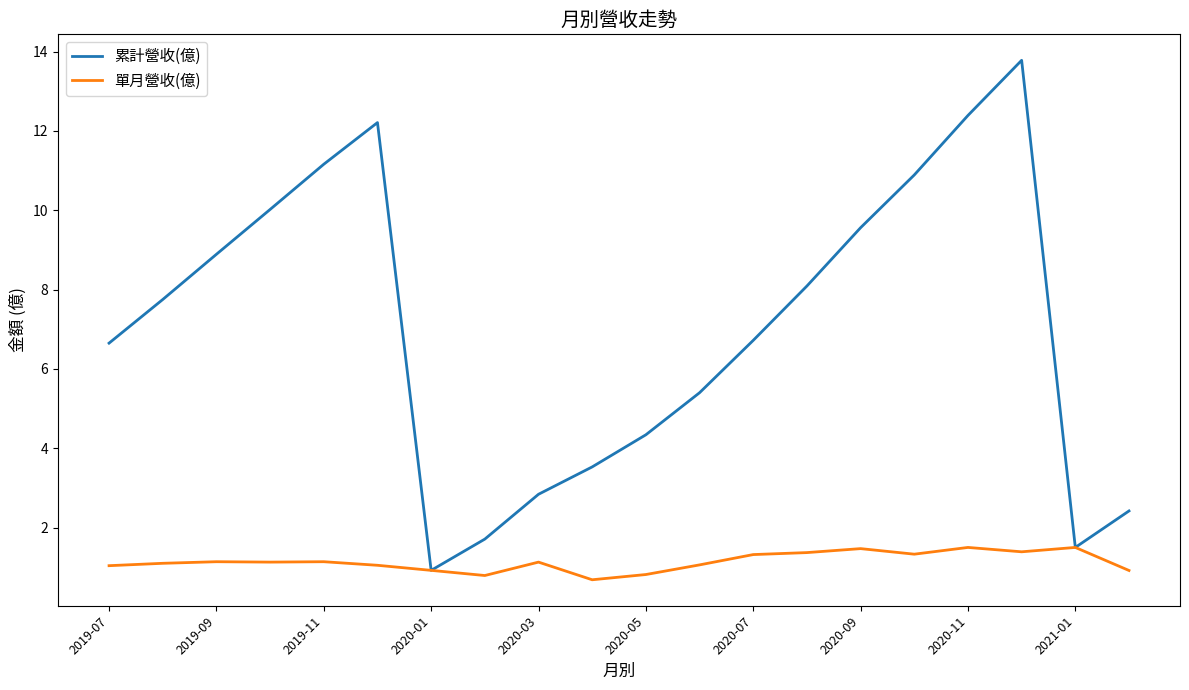

In 單月營收(億), how many points are higher than both neighbors (excluding endpoints)?

6